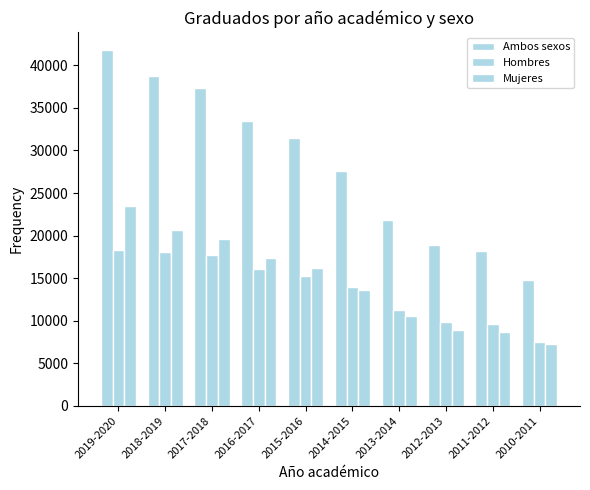

How many bars are there in each group?

3